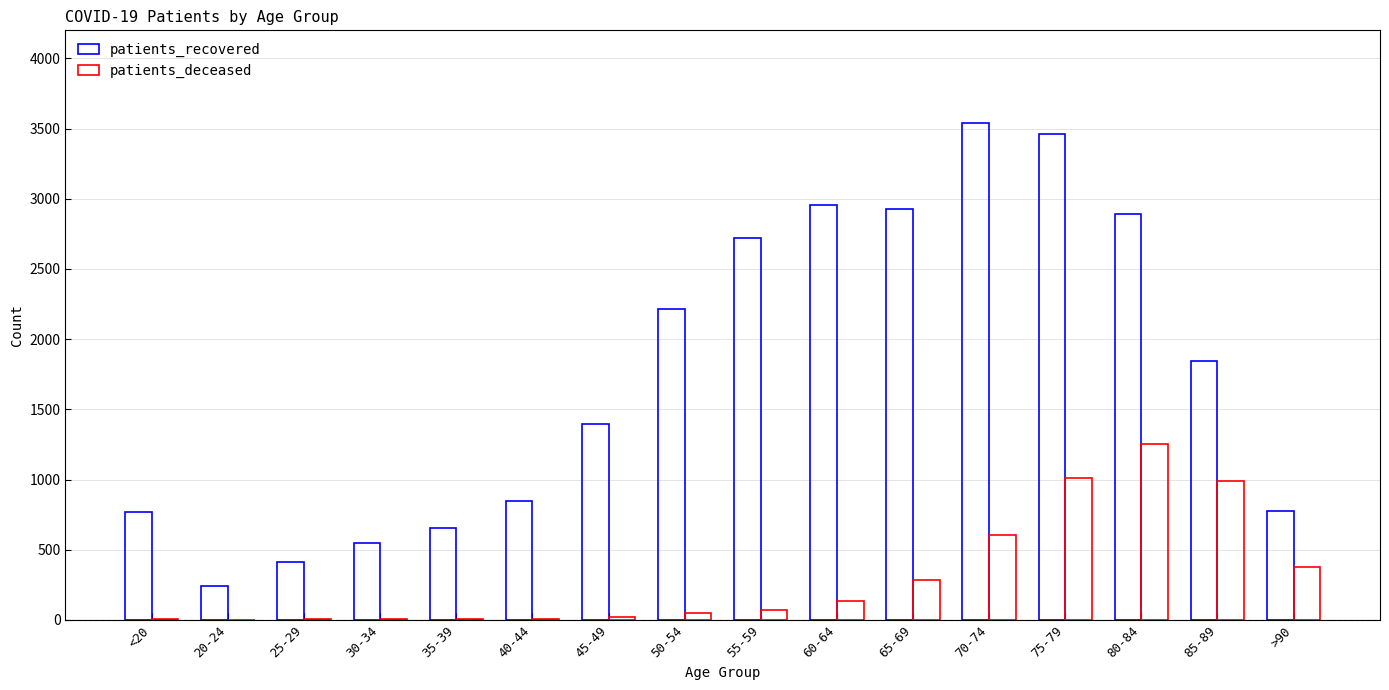

What is the difference between the maximum and minimum values in the patients_recovered series?

3302